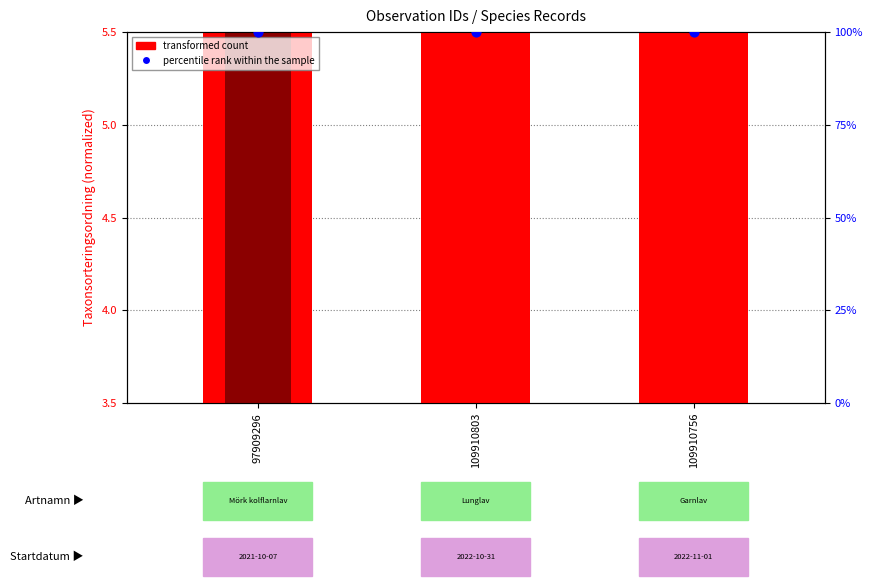

Which series has the largest Y range (max minus min)?

transformed count